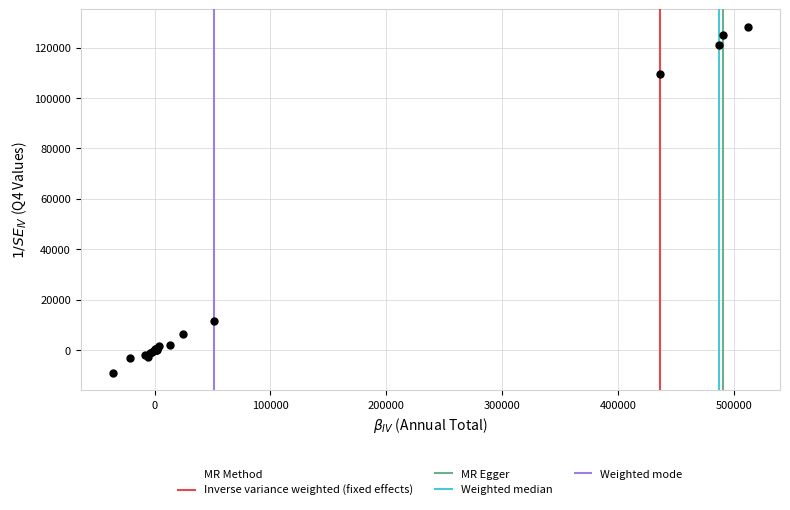

What Y value in the scatter plot is closest to 59574?

11663.8